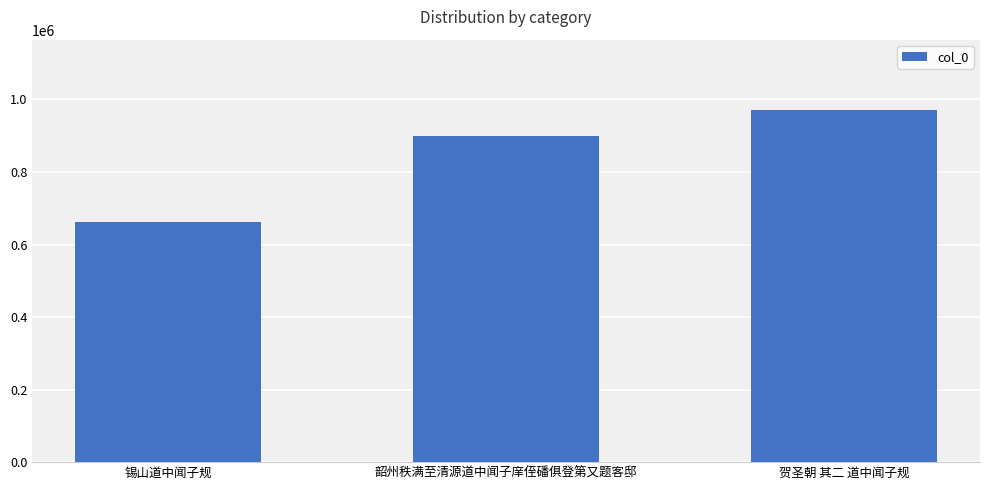

How many data points are less than 899843?

1